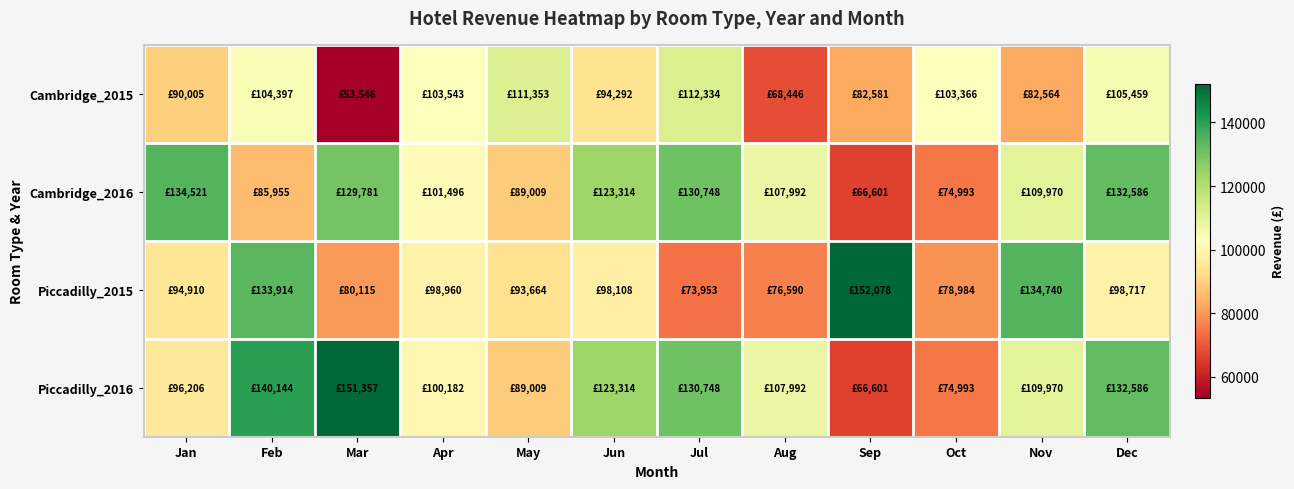

Rank the series by their average value, from highest to lowest.

Piccadilly_2016, Cambridge_2016, Piccadilly_2015, Cambridge_2015